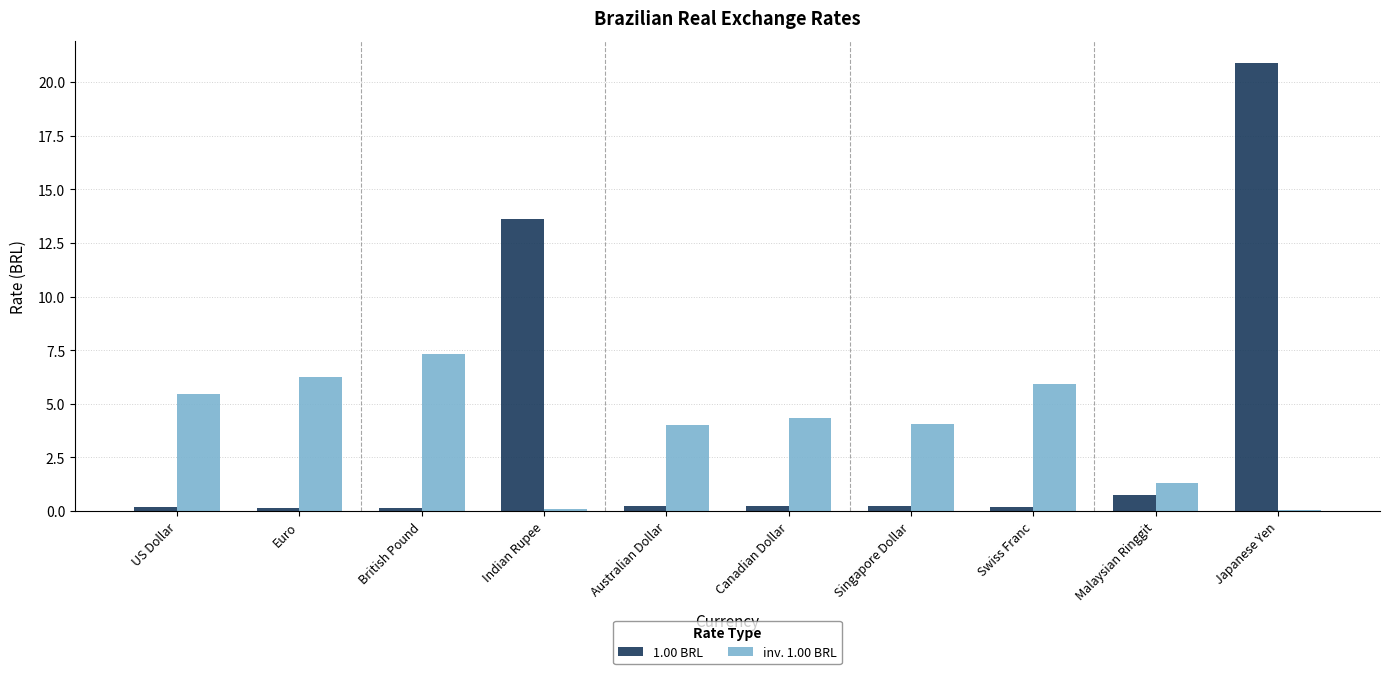

Which series has the largest total across all categories?

inv. 1.00 BRL